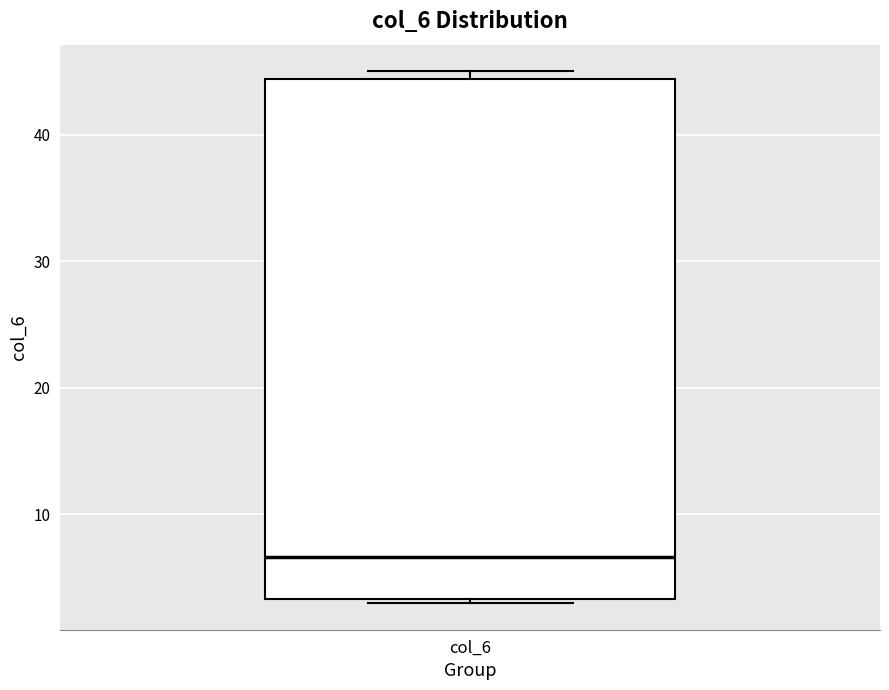

Transcribe this box plot: give where the median line is, the range the box spans, and where the two whiskers end, as read against the y-axis. The values are not printed on the chart, so give them approximately, as read against the axis.

median 7, box 3 to 44, whiskers 3 (just below the box's lower edge) to 45